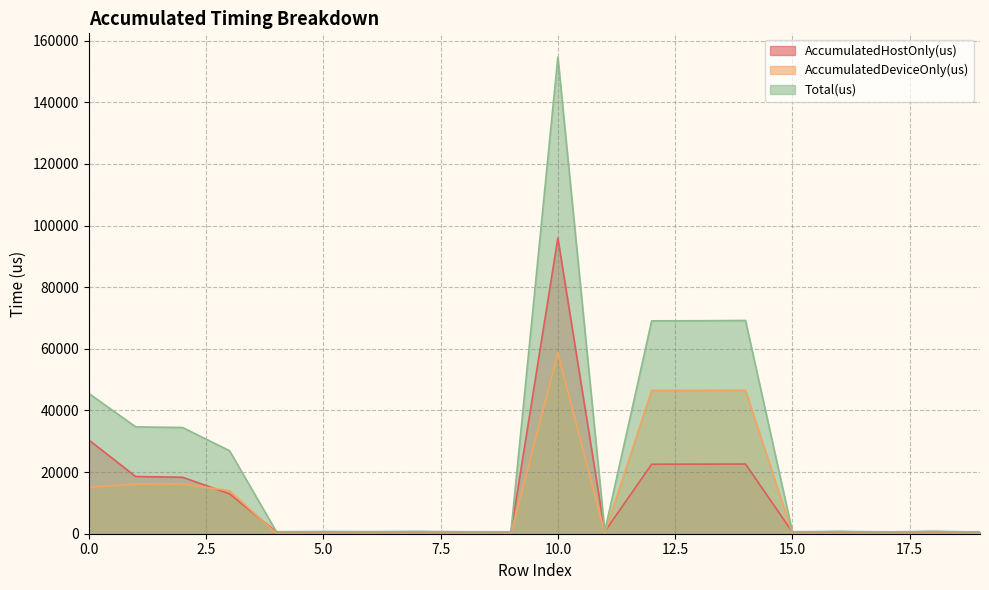

True or false: Total(us) and AccumulatedDeviceOnly(us) intersect in this chart.

False